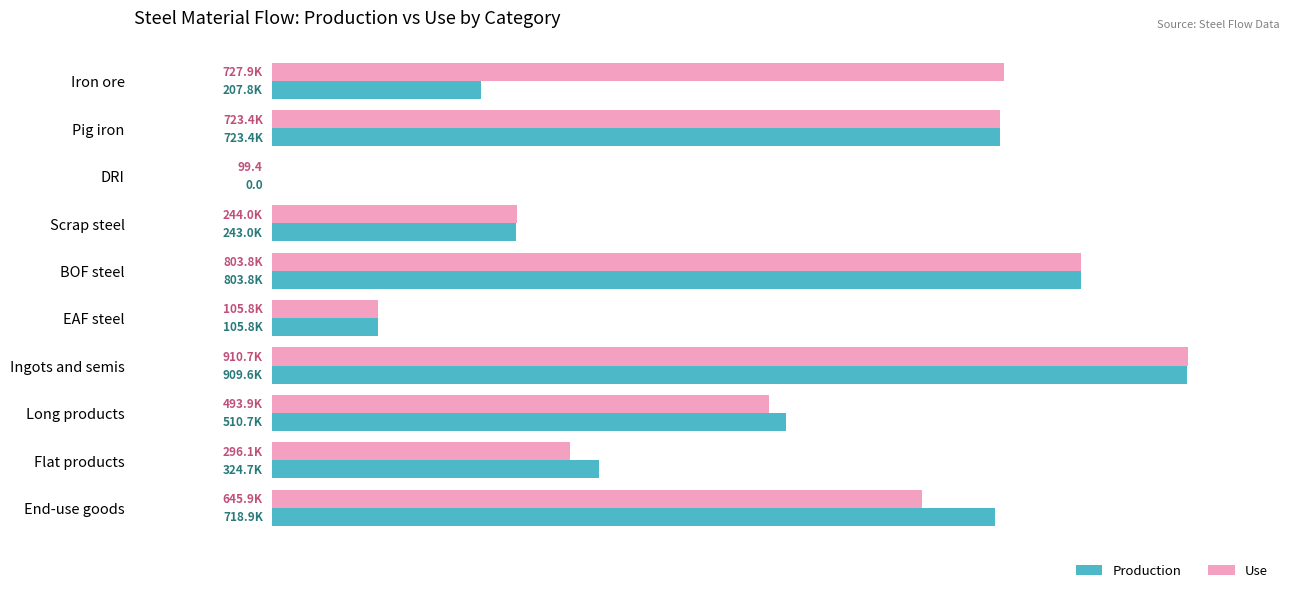

What are all the series names shown in the legend?

Production, Use